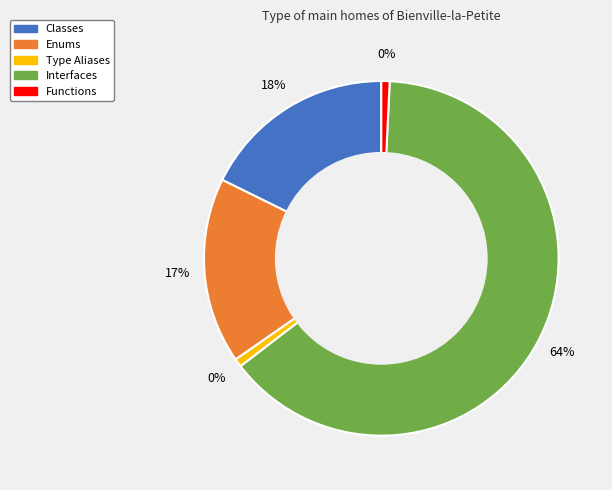

Between Functions and Type Aliases, which is larger?

Functions